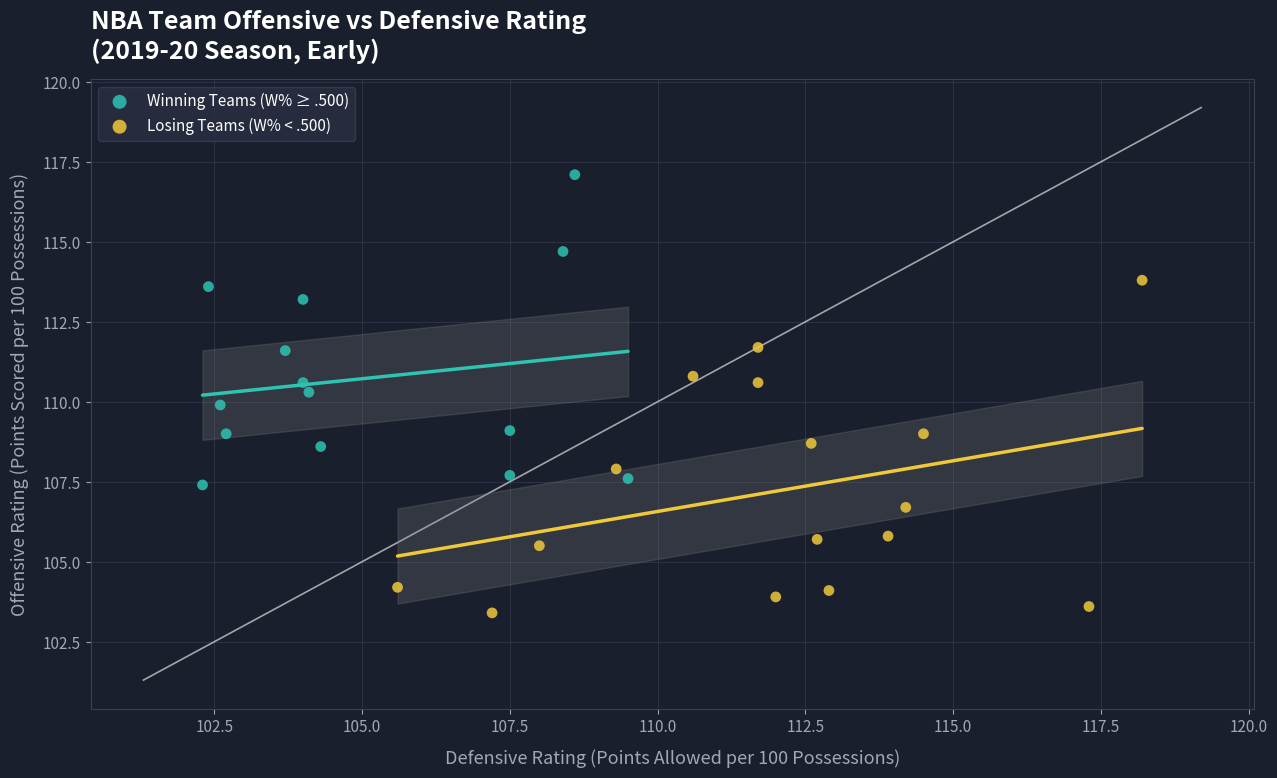

What are all the series names shown in the legend?

Winning Teams (W% ≥ .500), Losing Teams (W% < .500)